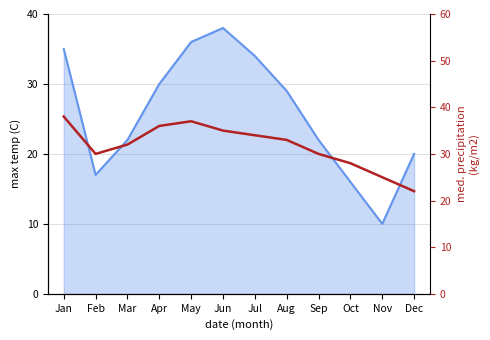

Where is the first local maximum?

May